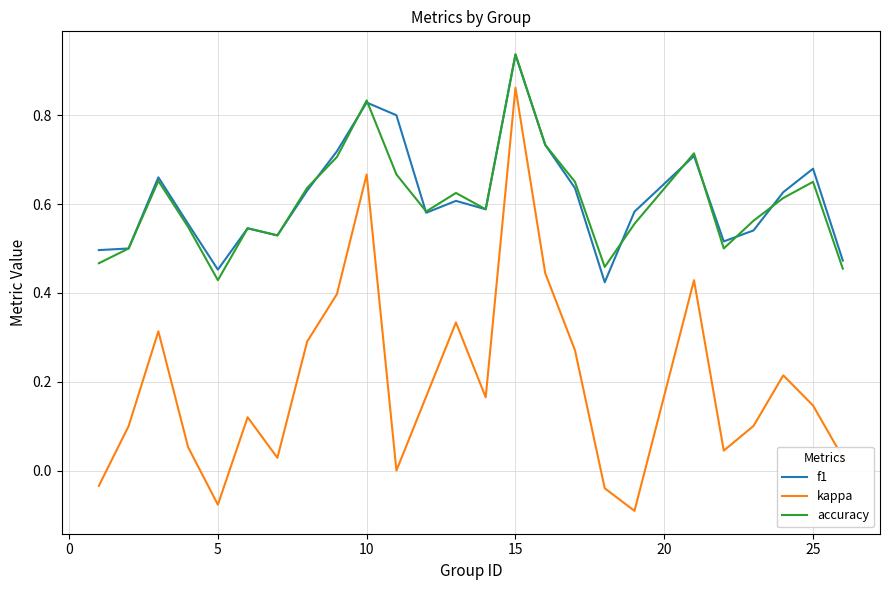

True or false: accuracy and kappa intersect in this chart.

False